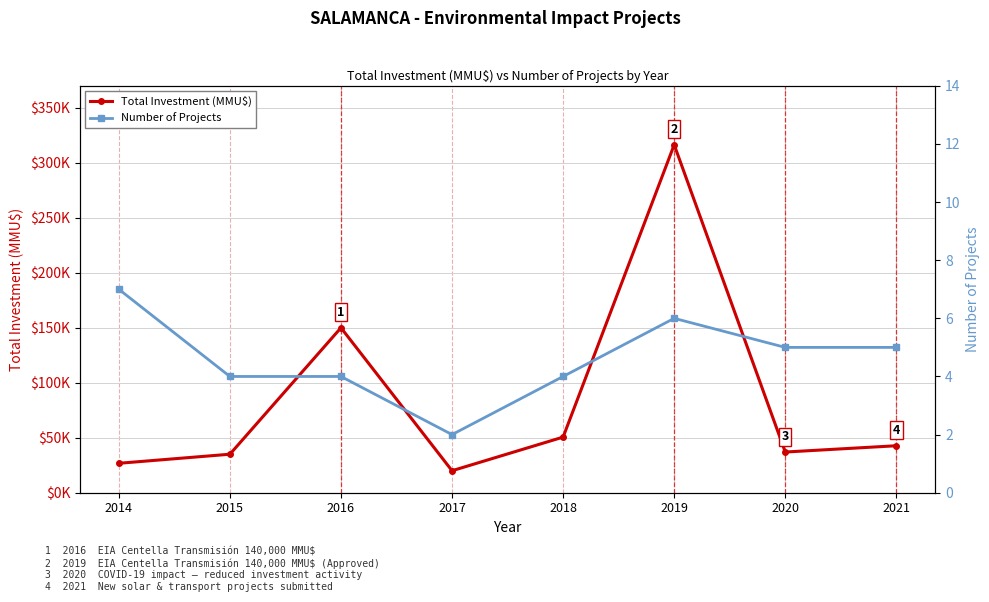

True or false: Total Investment (MMU$) and Number of Projects cross at least once.

False